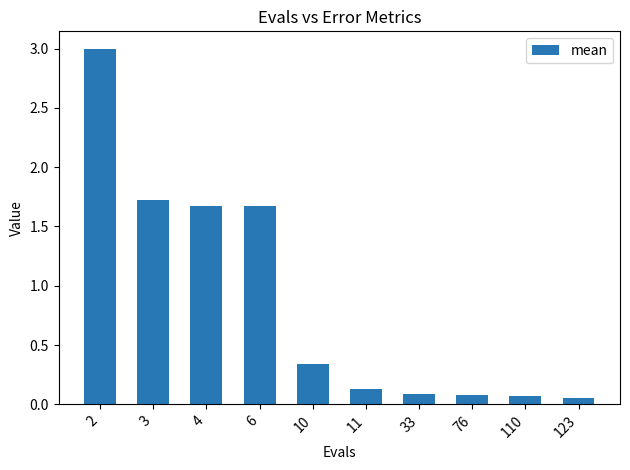

Which has a higher value, 4 or 33?

4